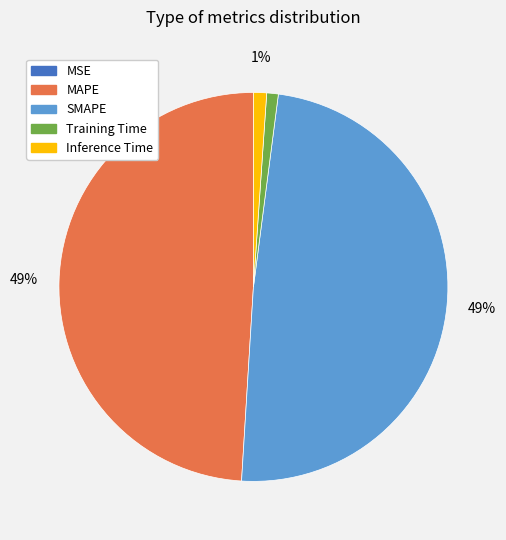

To the nearest percent, what portion does Training Time represent?

1%